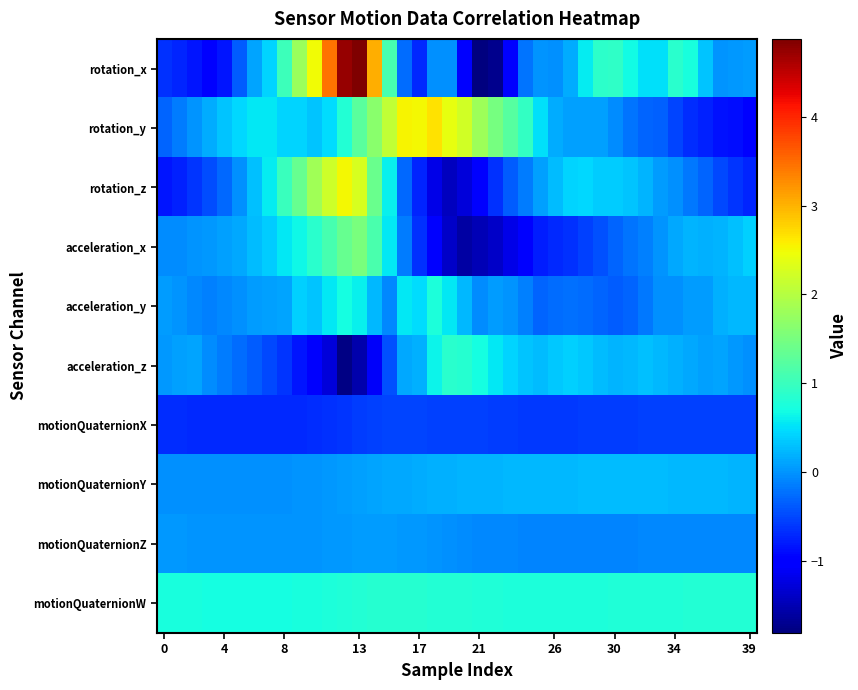

What is the maximum value shown in the chart?

4.9